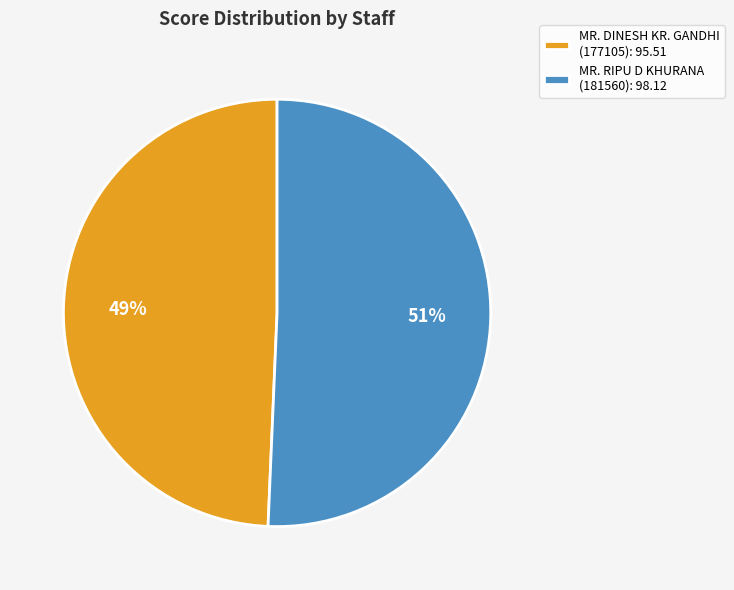

Is there any slice that represents more than half of the pie?

Yes